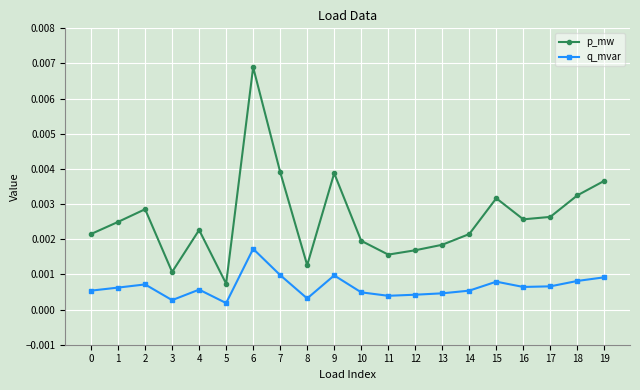

True or false: q_mvar has more than 1 interior local peaks.

True